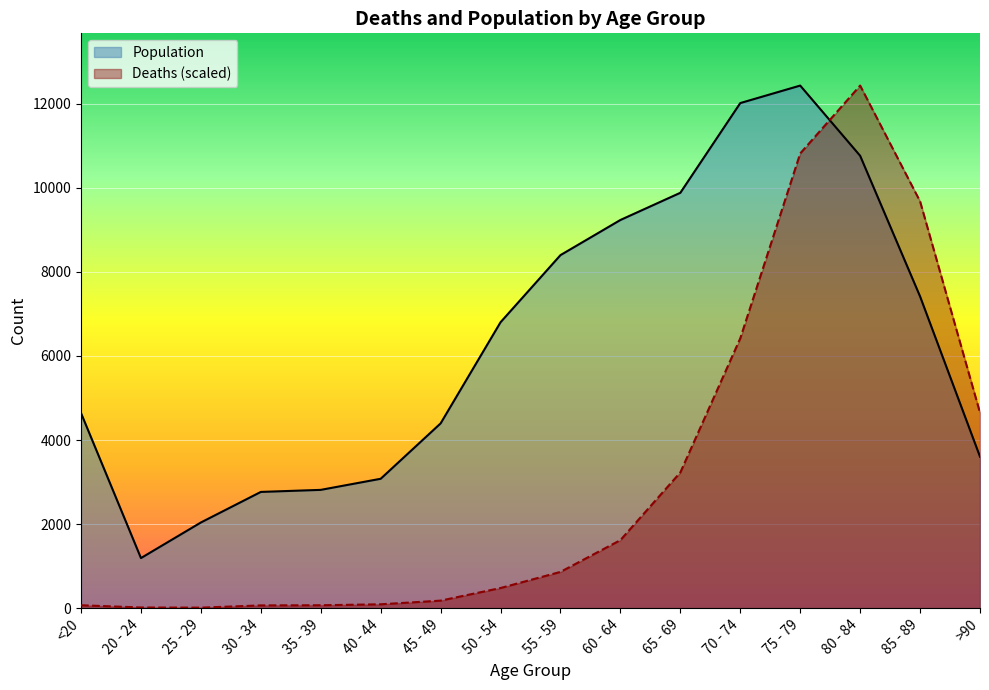

Is it true that Deaths equals 178.6 at 45 - 49?

True